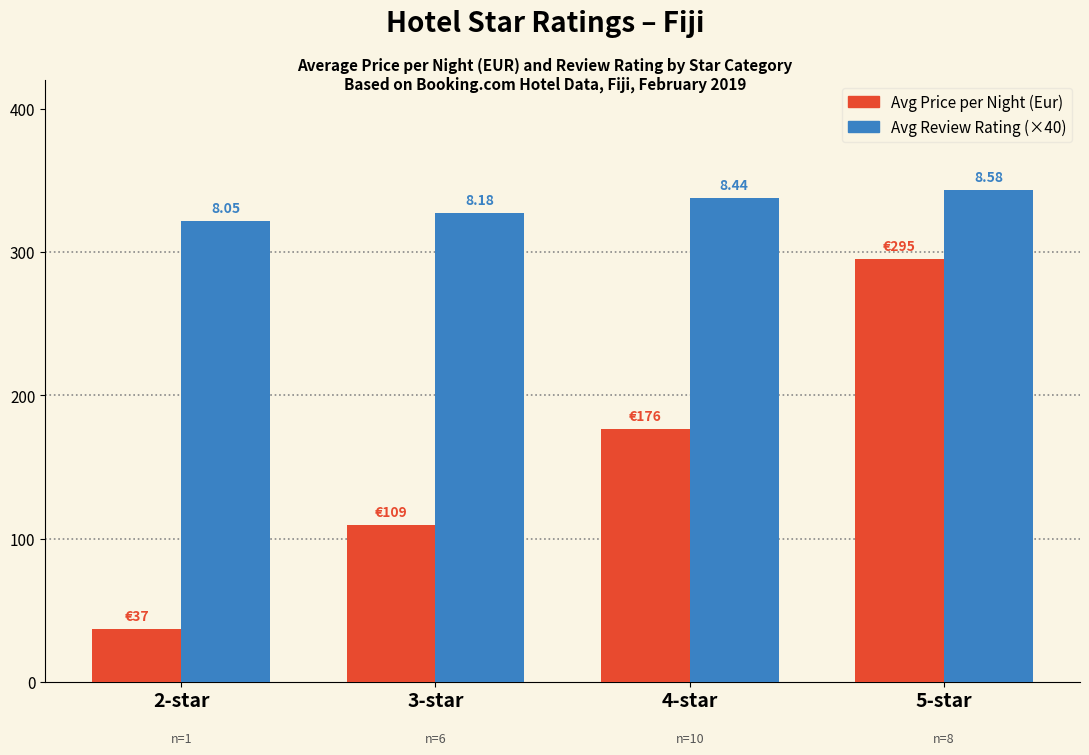

Does the chart contain any negative values?

No